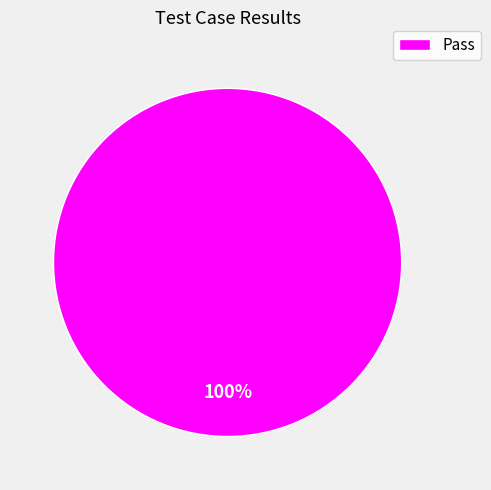

Rank the categories by value from lowest to highest.

Pass